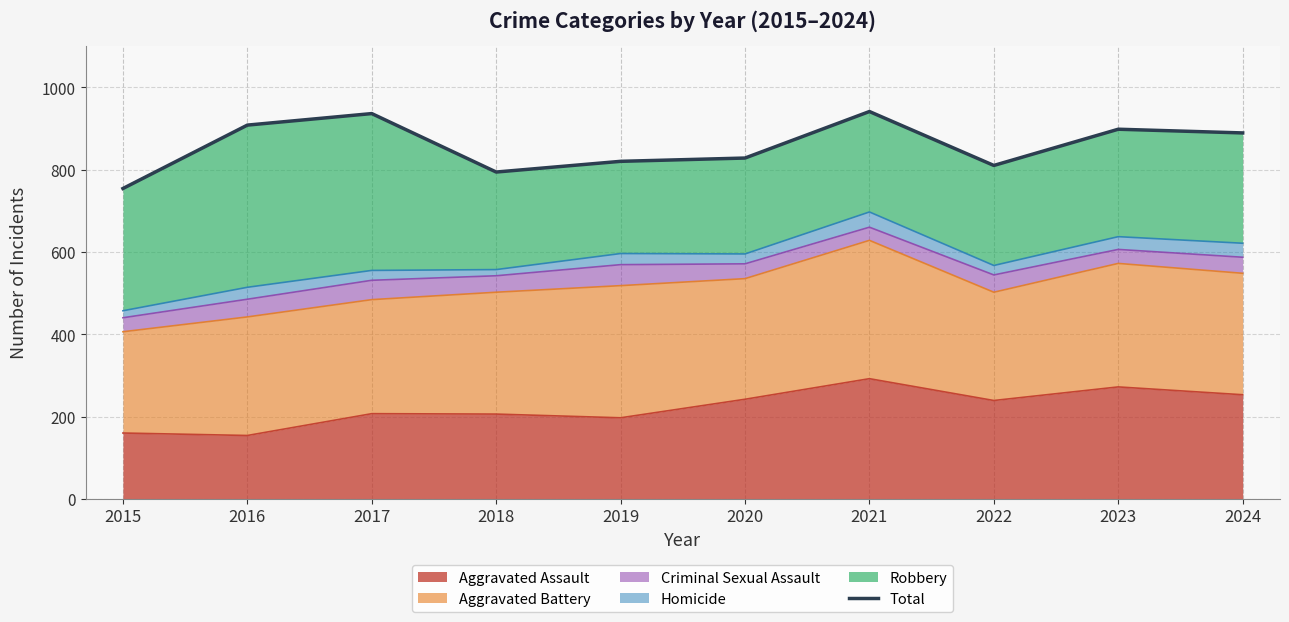

Where is the data nearest to the value 847?

2020